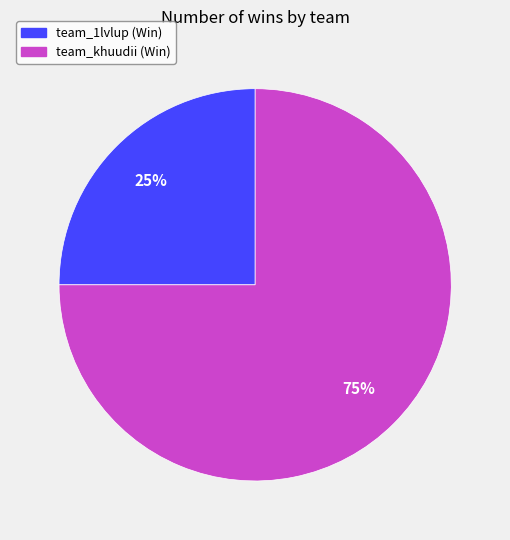

To the nearest percent, what percentage of the pie is team_1lvlup?

25%